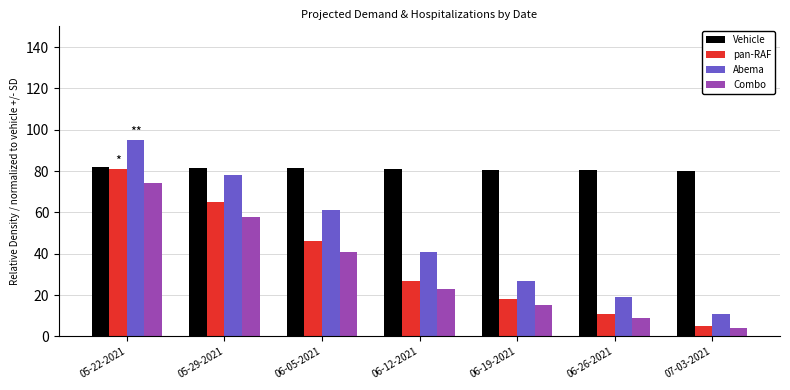

How many bars are there in total?

28